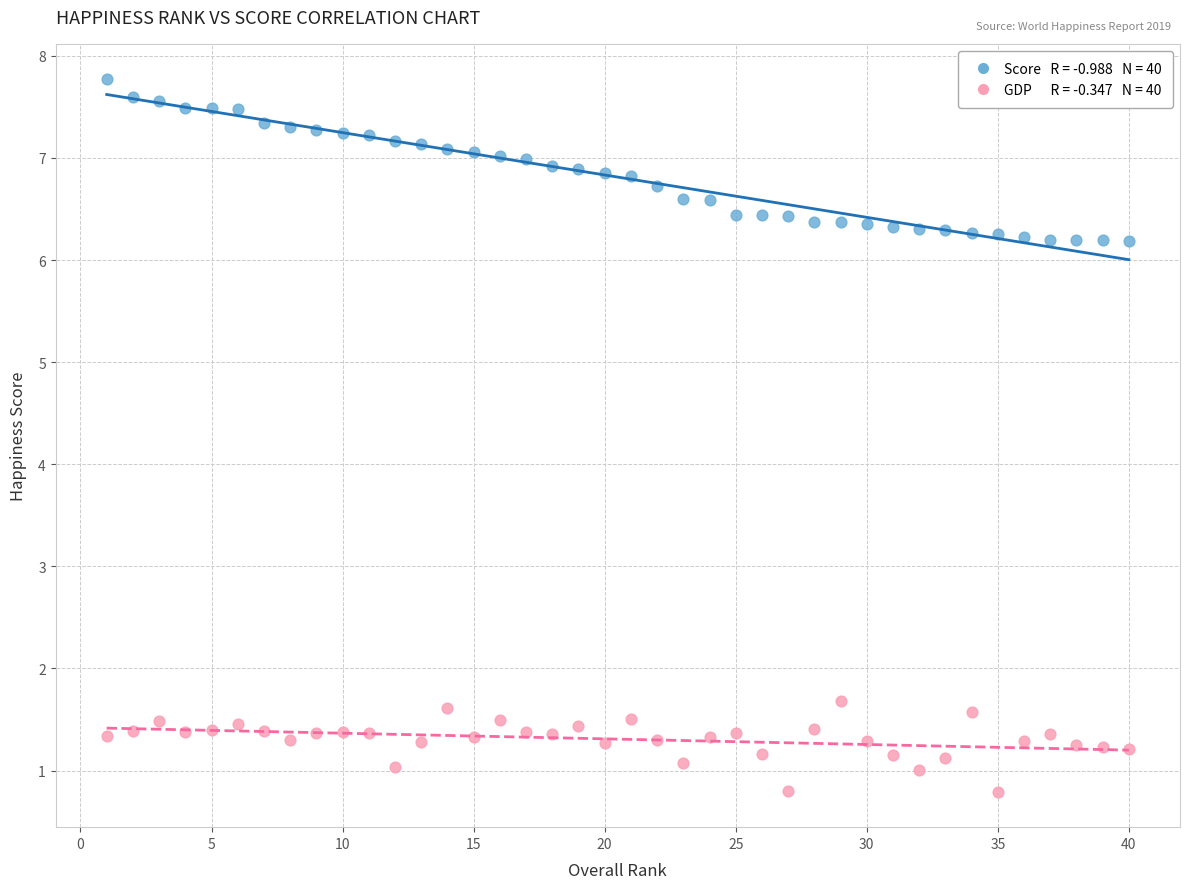

Across all data points, what is the range of Y values (max minus min)?

7.0